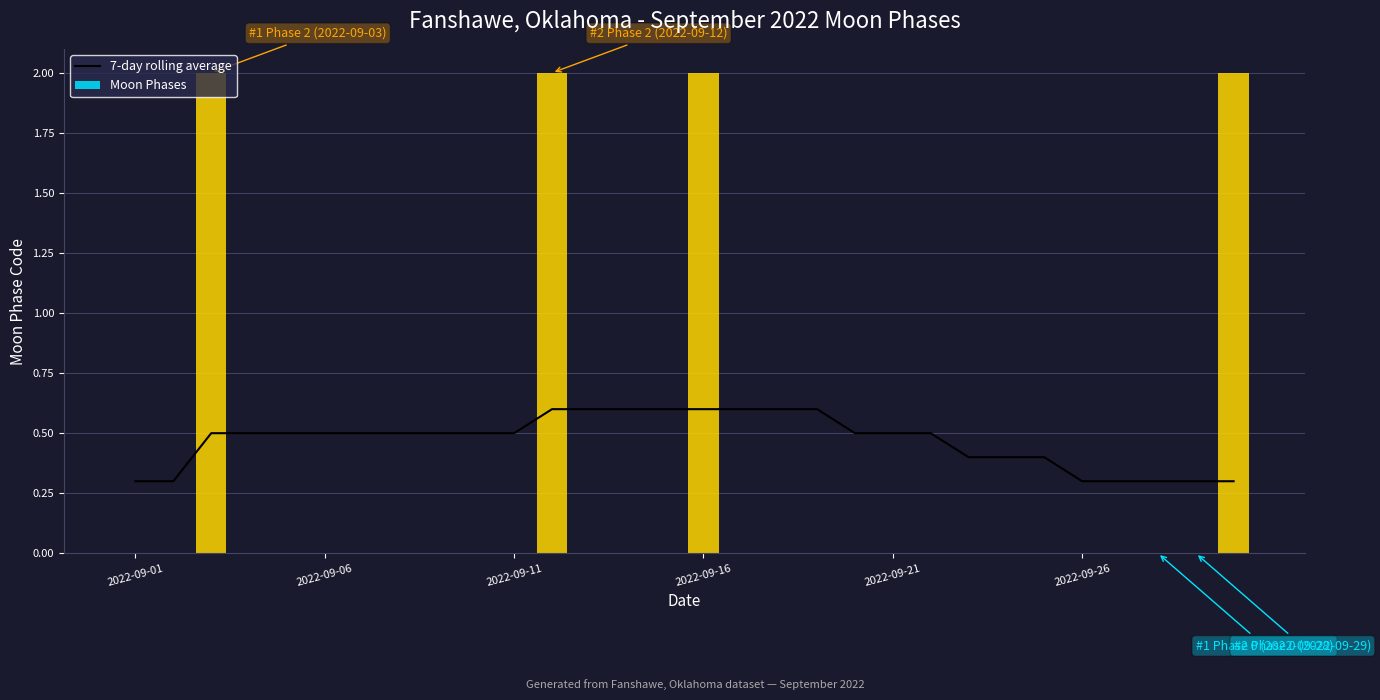

Is the value of Moon Phases at 22 greater than the value of 7-day rolling average at 19?

No